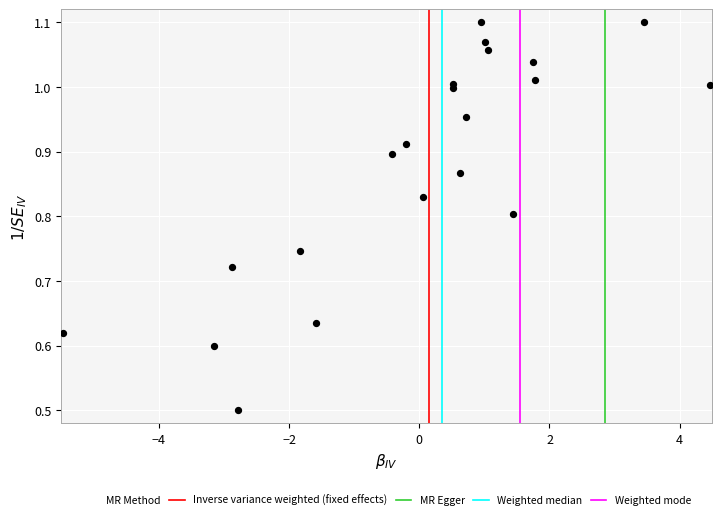

What Y value in the scatter plot is closest to 0?

0.5